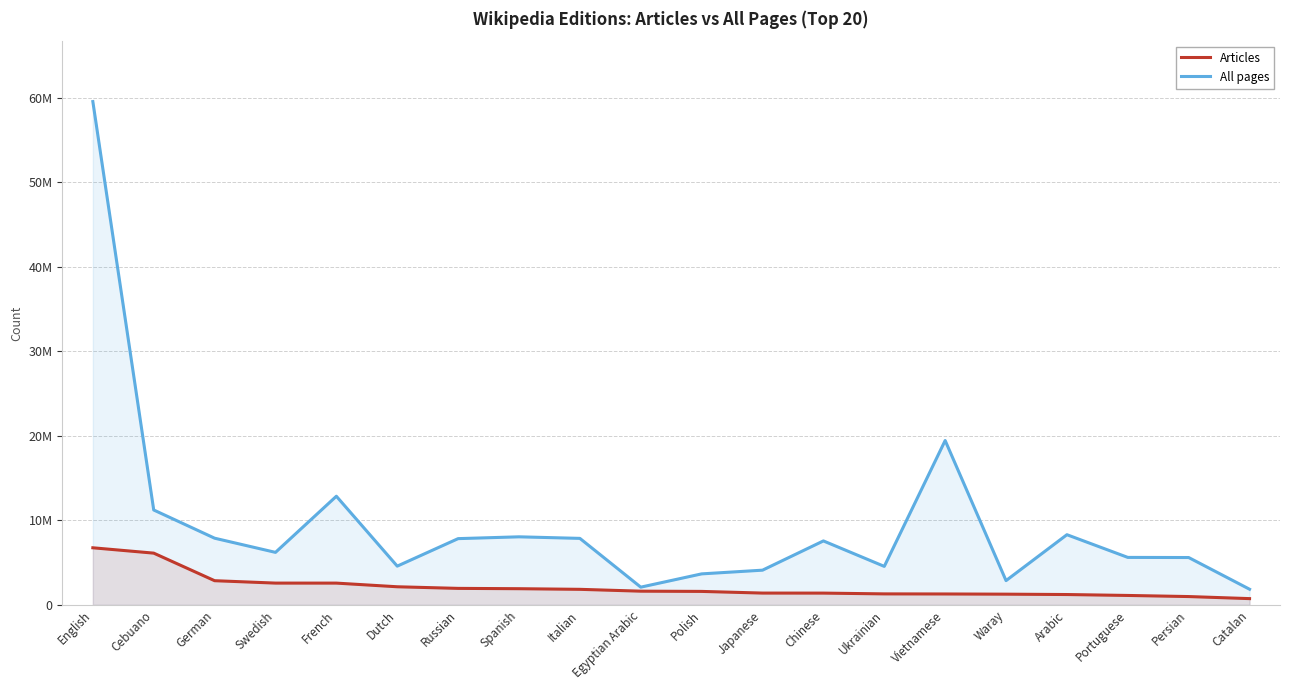

True or false: Articles has a value of 2307226 at Vietnamese.

False